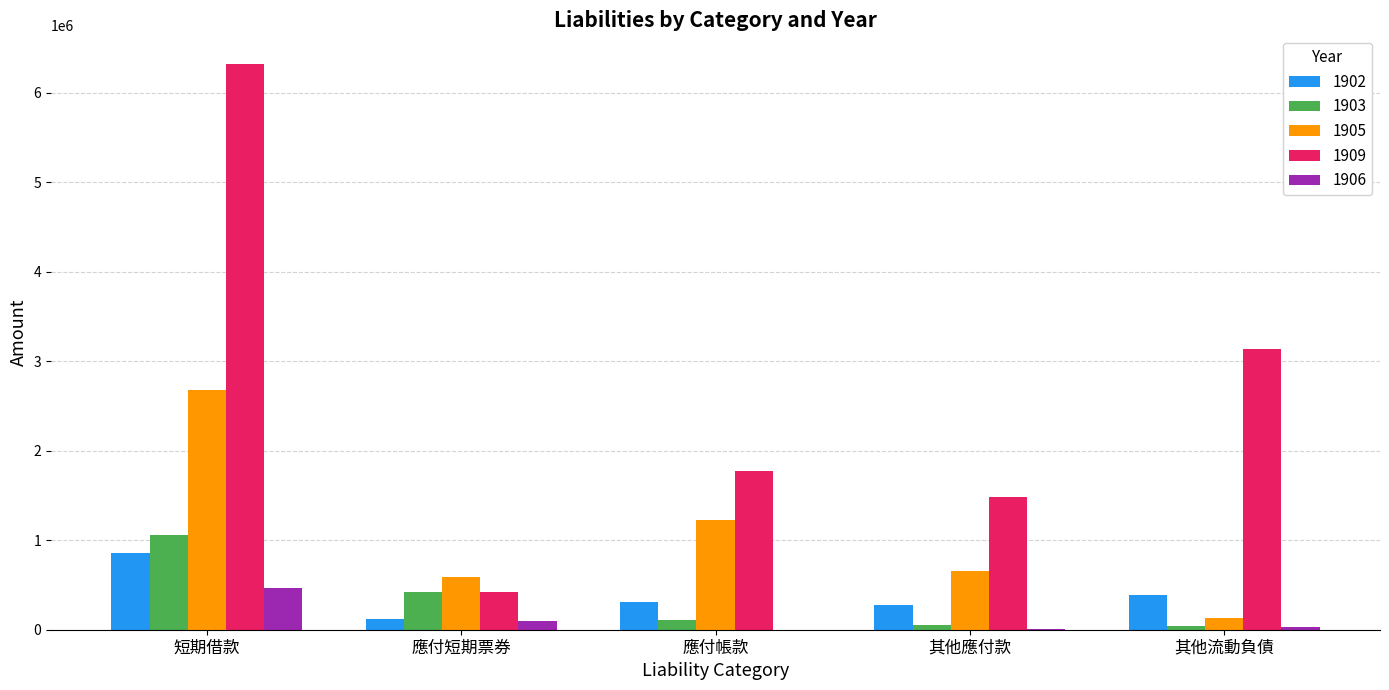

Which series has the largest range (max minus min)?

1909